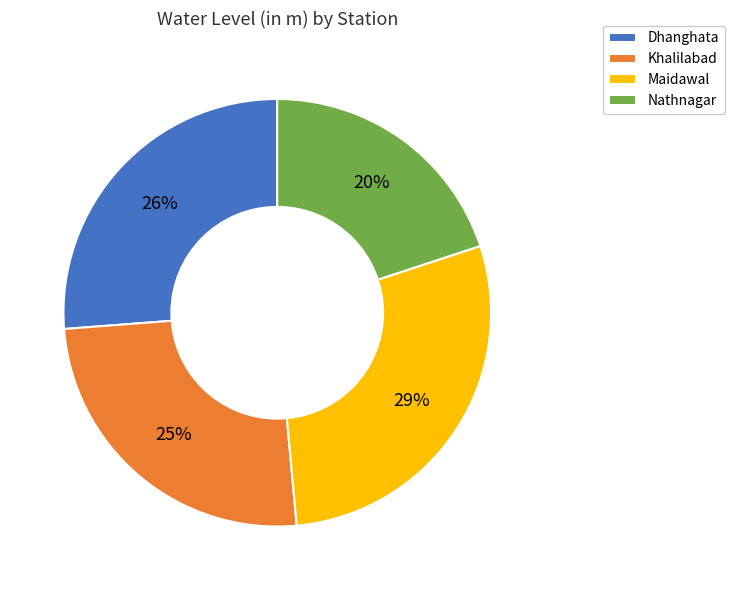

Is the sum of Dhanghata and Nathnagar greater than half?

No